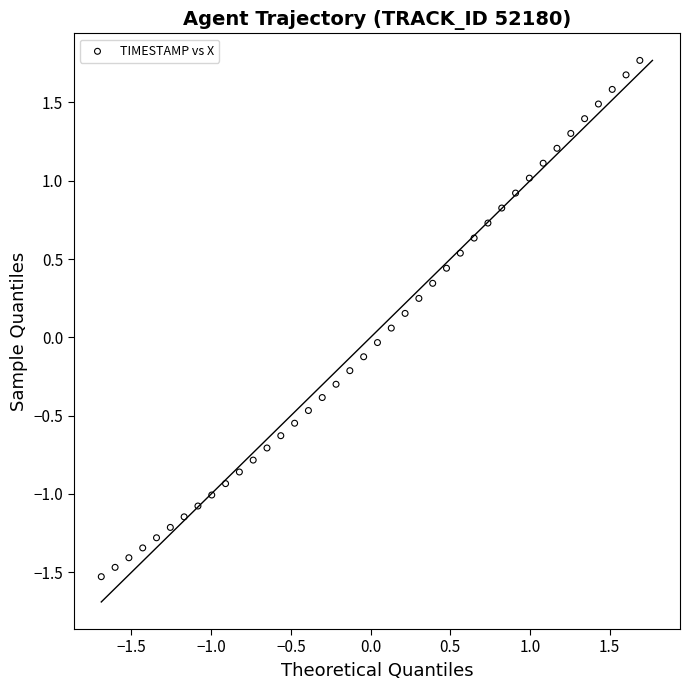

What is the range of X values (max minus min)?

3.4